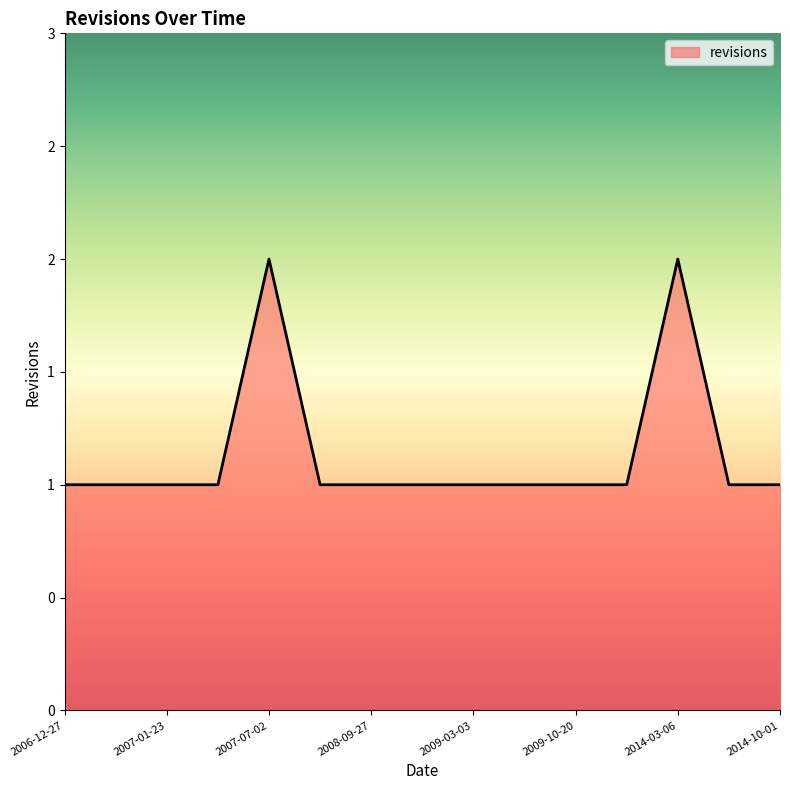

Reading left to right, transcribe all the data shown in this chart.

1	1	1	1	2	1	1	1	1	1	1	1	2	1	1